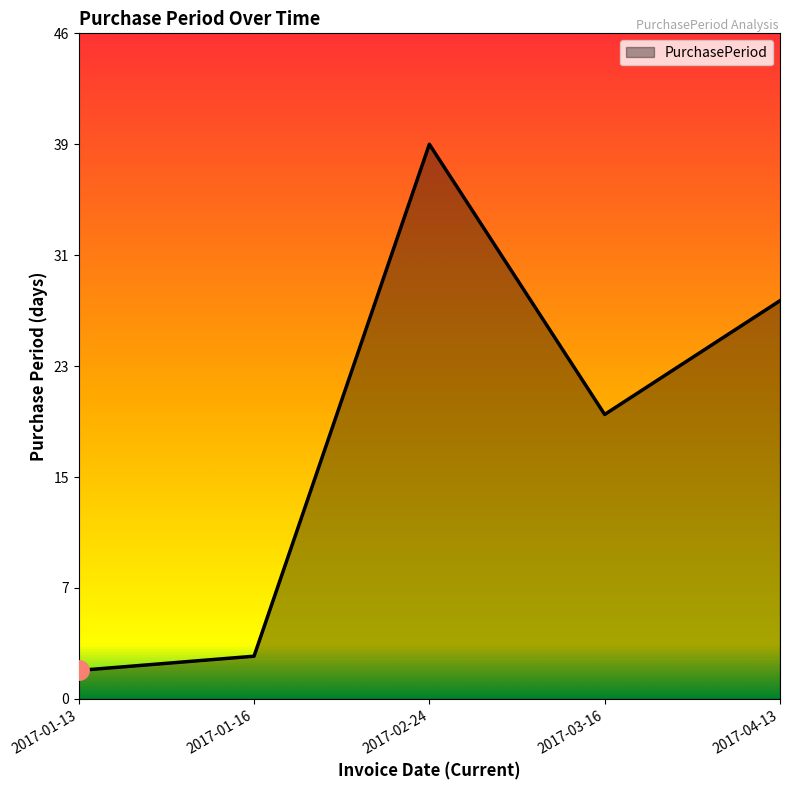

Does the chart display data point markers on the line(s)?

No